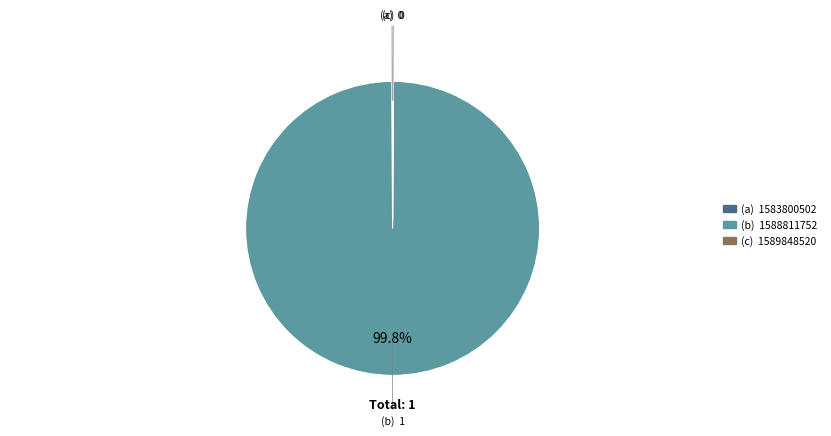

Is there any slice that represents more than half of the pie?

Yes